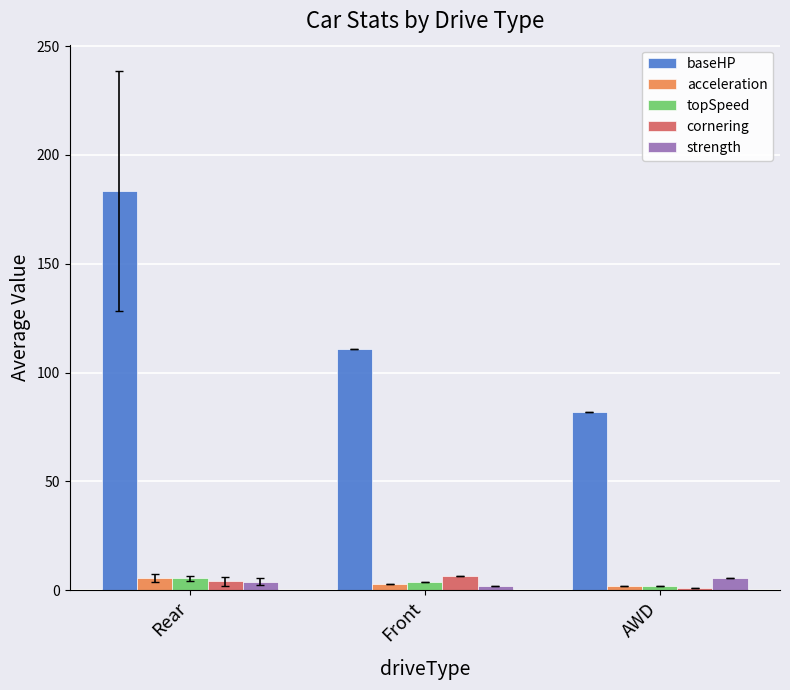

Count the number of data series in this chart.

5